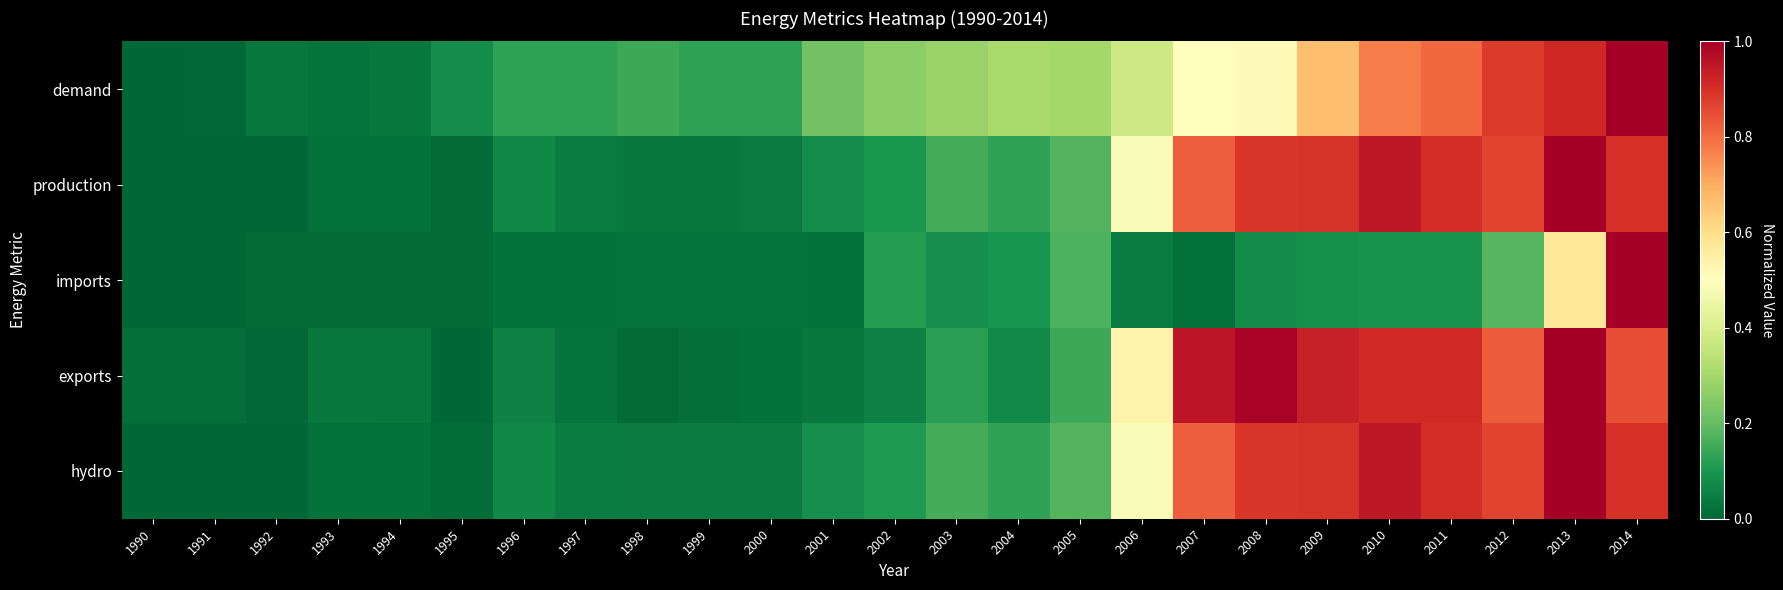

Reading right to left, list all the values displayed in this chart.

demand: 2014=1.0	2013=0.9	2012=0.9	2011=0.8	2010=0.8	2009=0.7	2008=0.5	2007=0.5	2006=0.4	2005=0.3	2004=0.3	2003=0.3	2002=0.3	2001=0.2	2000=0.1	1999=0.1	1998=0.1	1997=0.1	1996=0.1	1995=0.1	1994=0.0	1993=0.0	1992=0.0	1991=0.0	1990=0.0
production: 2014=0.9	2013=1.0	2012=0.9	2011=0.9	2010=0.9	2009=0.9	2008=0.9	2007=0.8	2006=0.5	2005=0.2	2004=0.1	2003=0.2	2002=0.1	2001=0.1	2000=0.0	1999=0.0	1998=0.0	1997=0.0	1996=0.1	1995=0.0	1994=0.0	1993=0.0	1992=0.0	1991=0.0	1990=0.0
imports: 2014=1.0	2013=0.6	2012=0.2	2011=0.1	2010=0.1	2009=0.1	2008=0.1	2007=0.0	2006=0.0	2005=0.2	2004=0.1	2003=0.1	2002=0.1	2001=0.0	2000=0.0	1999=0.0	1998=0.0	1997=0.0	1996=0.0	1995=0.0	1994=0.0	1993=0.0	1992=0.0	1991=0.0	1990=0.0
exports: 2014=0.8	2013=1.0	2012=0.8	2011=0.9	2010=0.9	2009=0.9	2008=1.0	2007=0.9	2006=0.5	2005=0.1	2004=0.1	2003=0.1	2002=0.1	2001=0.0	2000=0.0	1999=0.0	1998=0.0	1997=0.0	1996=0.1	1995=0.0	1994=0.0	1993=0.0	1992=0.0	1991=0.0	1990=0.0
hydro: 2014=0.9	2013=1.0	2012=0.9	2011=0.9	2010=0.9	2009=0.9	2008=0.9	2007=0.8	2006=0.5	2005=0.2	2004=0.1	2003=0.2	2002=0.1	2001=0.1	2000=0.0	1999=0.0	1998=0.0	1997=0.0	1996=0.1	1995=0.0	1994=0.0	1993=0.0	1992=0.0	1991=0.0	1990=0.0